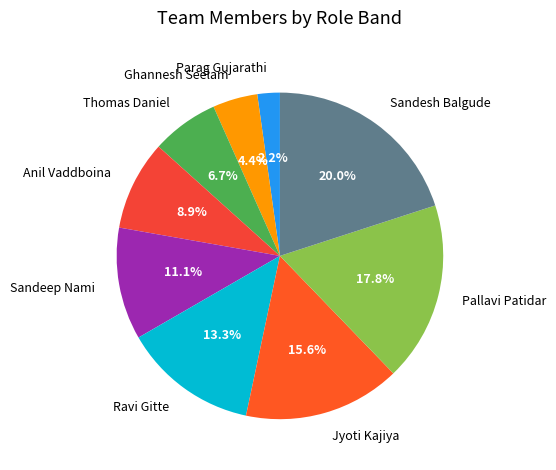

Is Parag Gujarathi the majority of the pie?

No